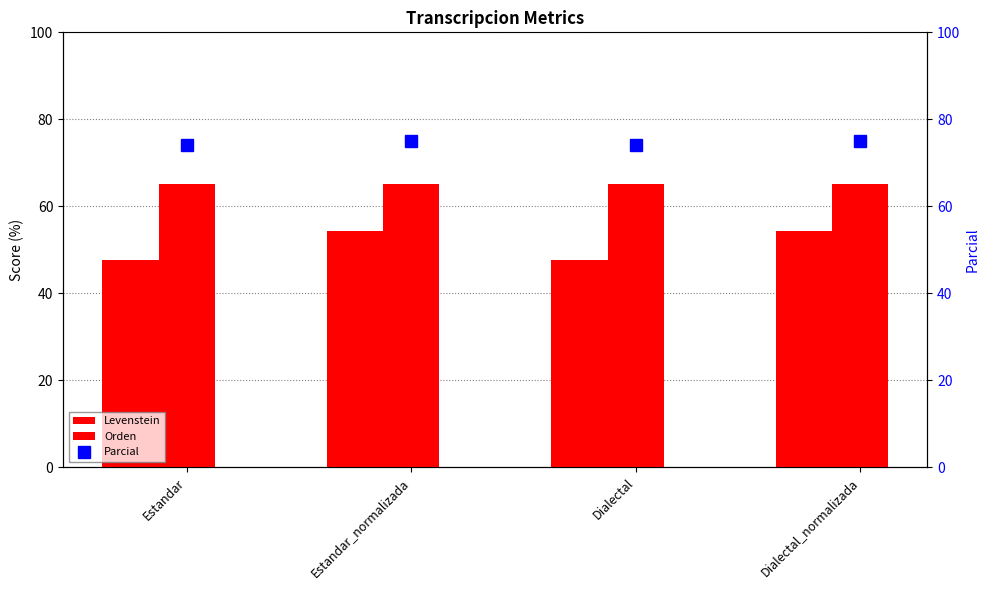

What is the sum of the Orden values at Estandar_normalizada and Estandar?

130.1